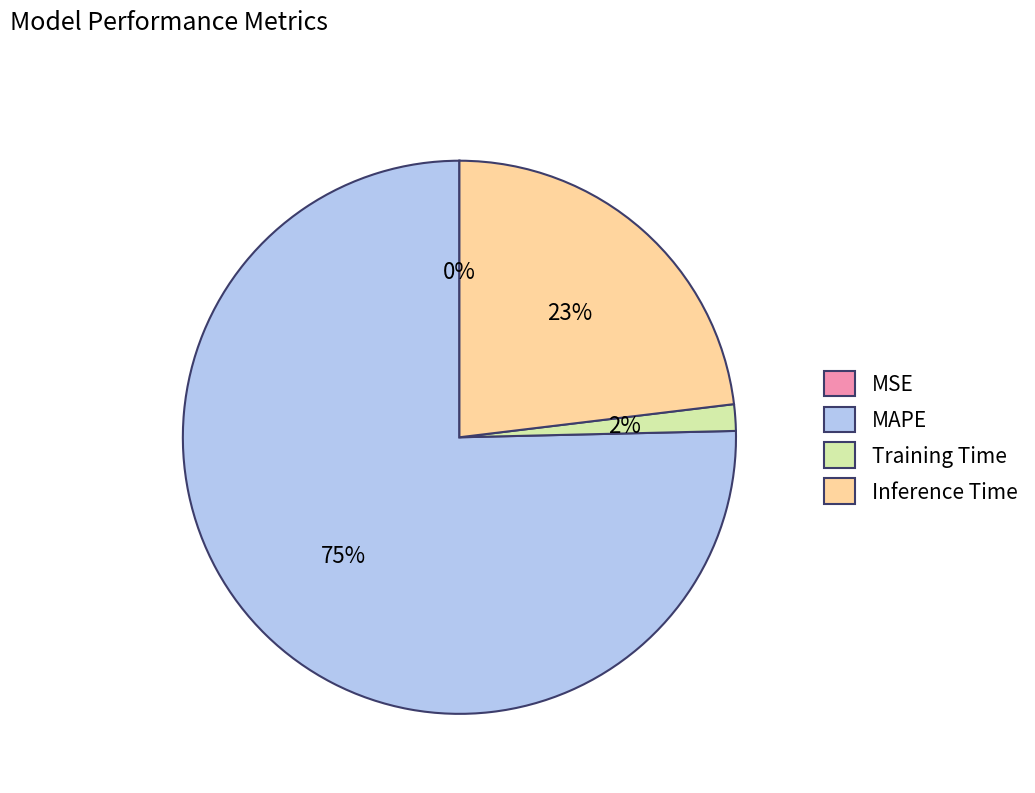

What percentage is the Training Time slice, to the nearest percent?

2%